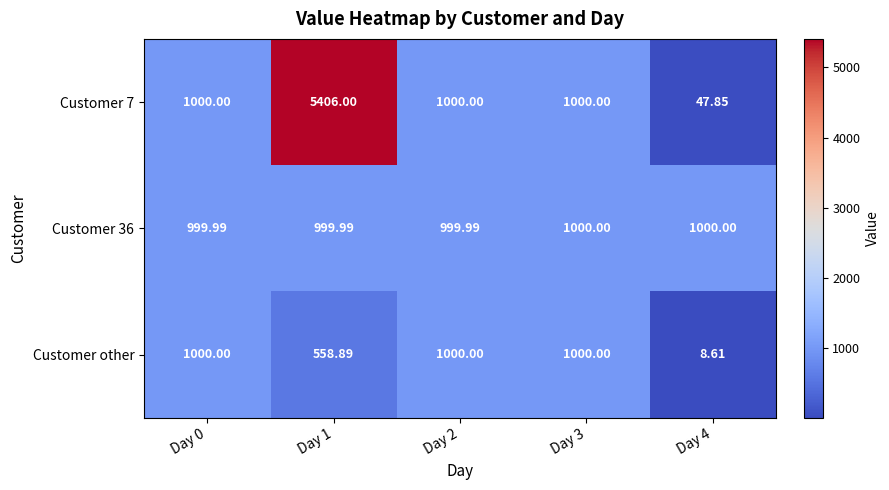

At which category is the sum across all series the highest?

Day 1